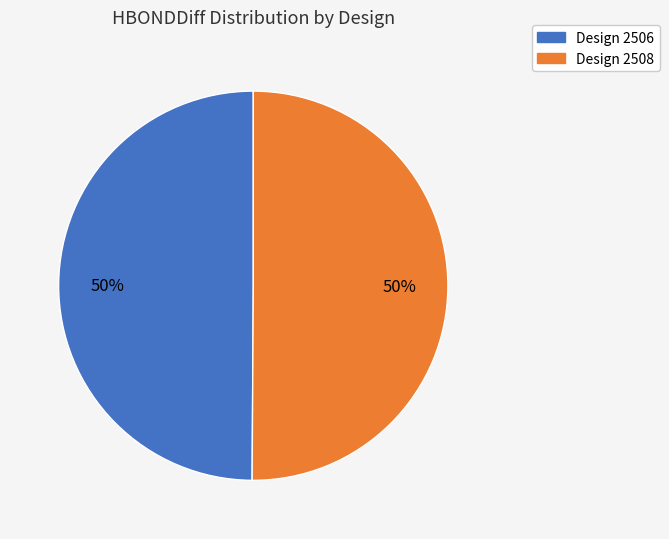

To the nearest percent, what portion does Design 2506 represent?

50%